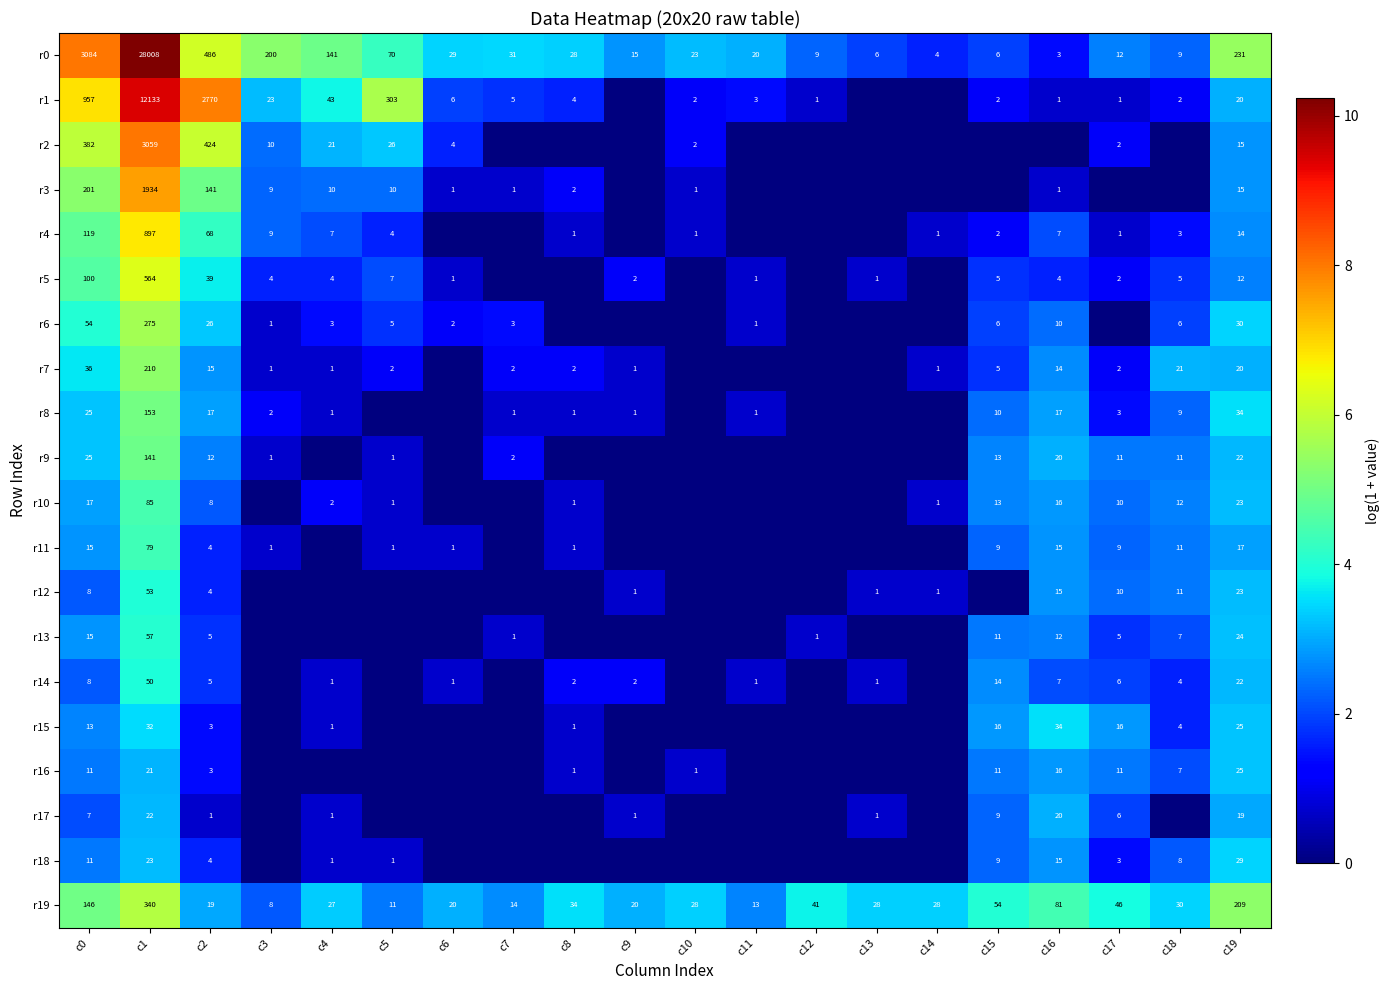

What is the sum of the r15 values at c19 and c4?

26